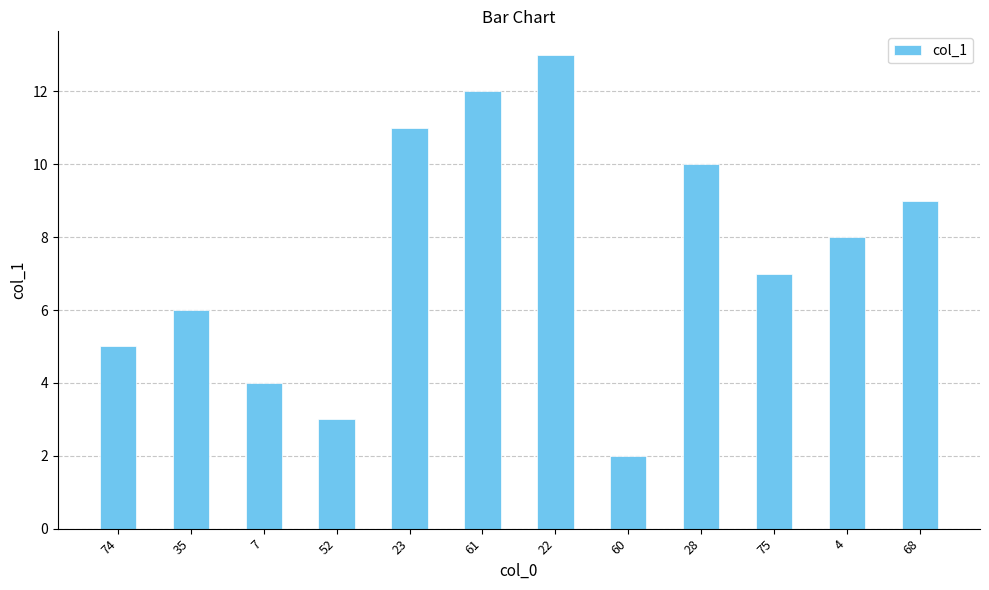

Reading left to right, extract all data points from this chart.

5	6	4	3	11	12	13	2	10	7	8	9